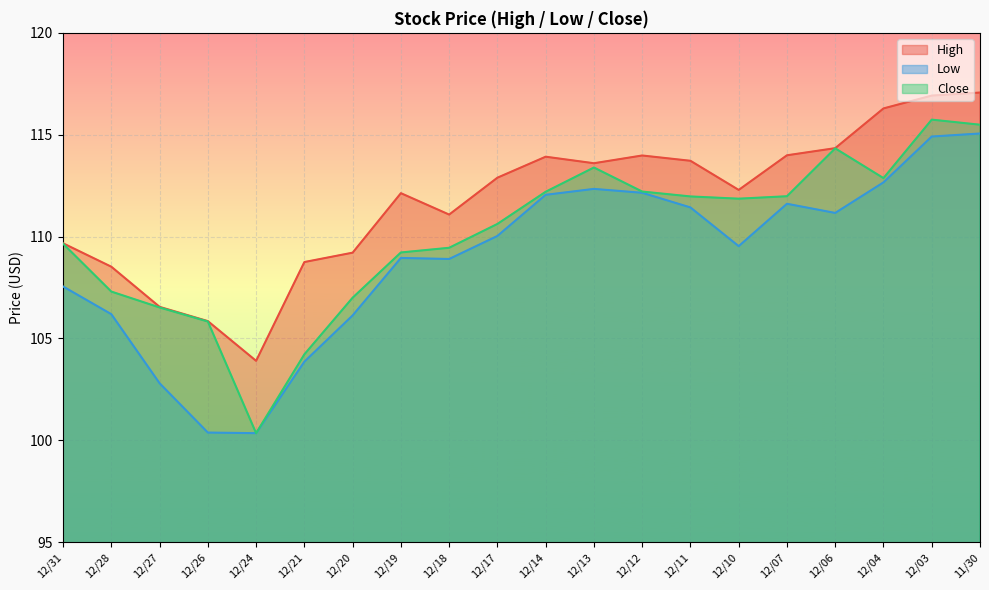

The value of Low at 12/14 is 112.0. True or false?

True